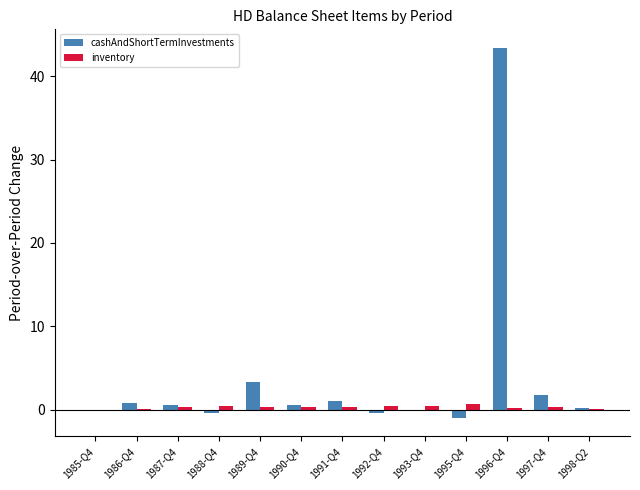

At which category is the sum across all series the highest?

1996-Q4